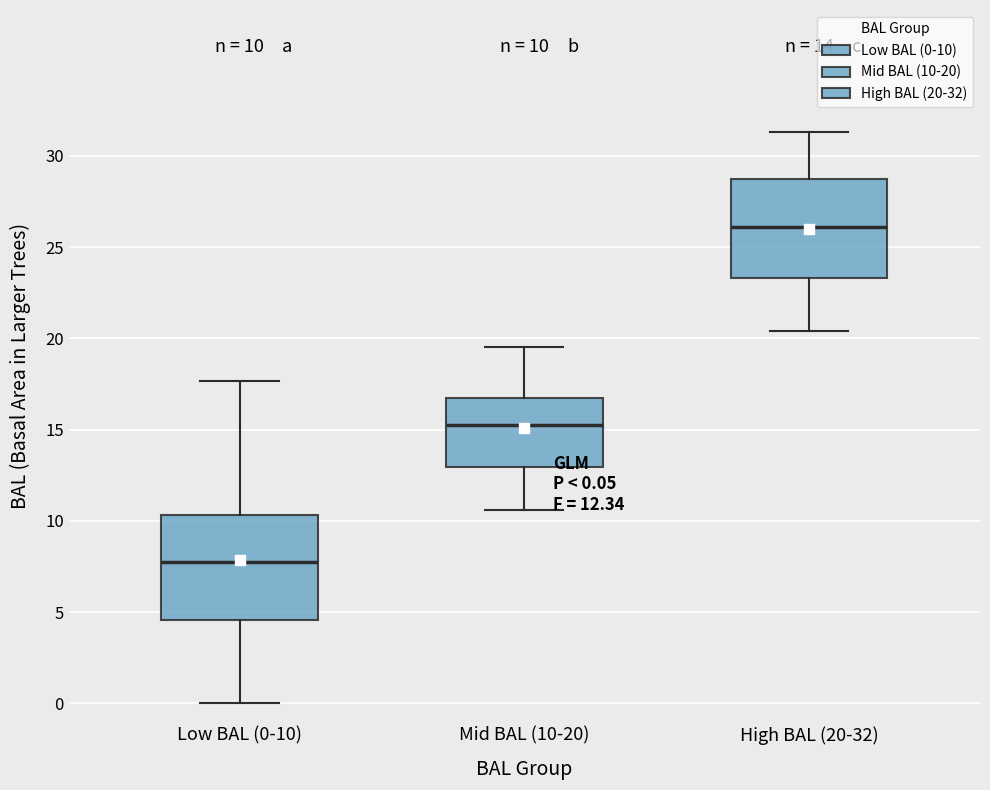

Which box's median line is the highest?

High BAL (20-32)